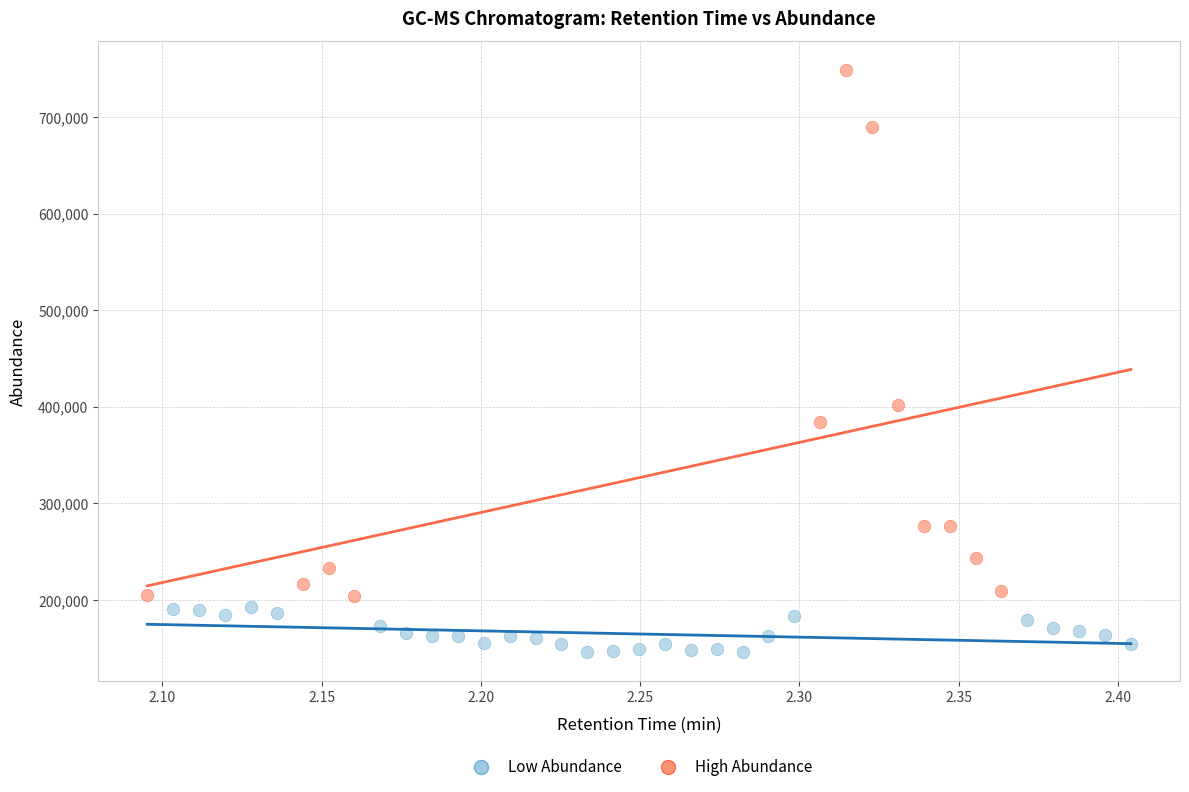

Which series reaches the minimum Y coordinate?

Low Abundance